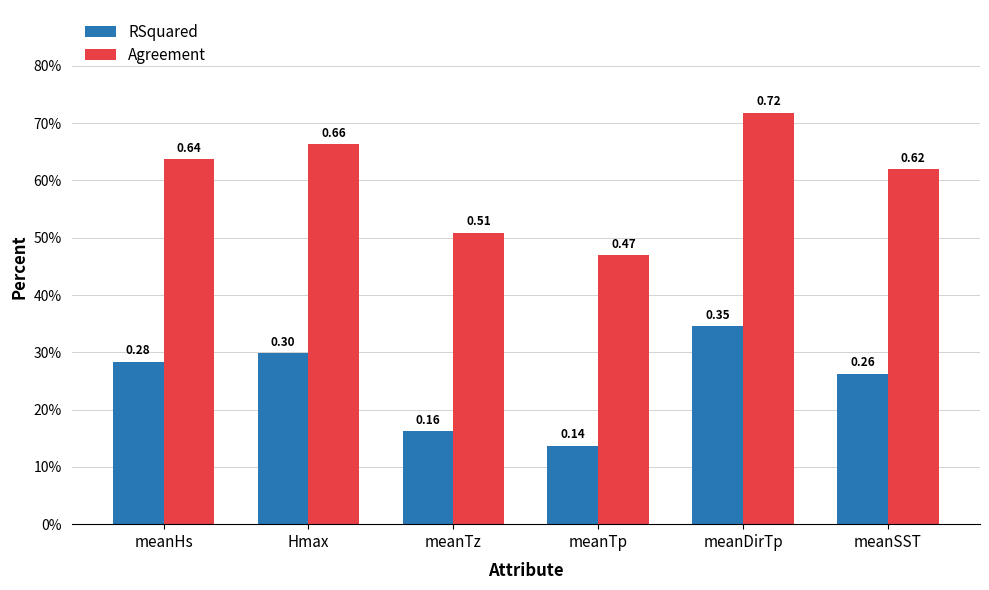

What is the difference between the second highest and second lowest values in the RSquared series?

0.1